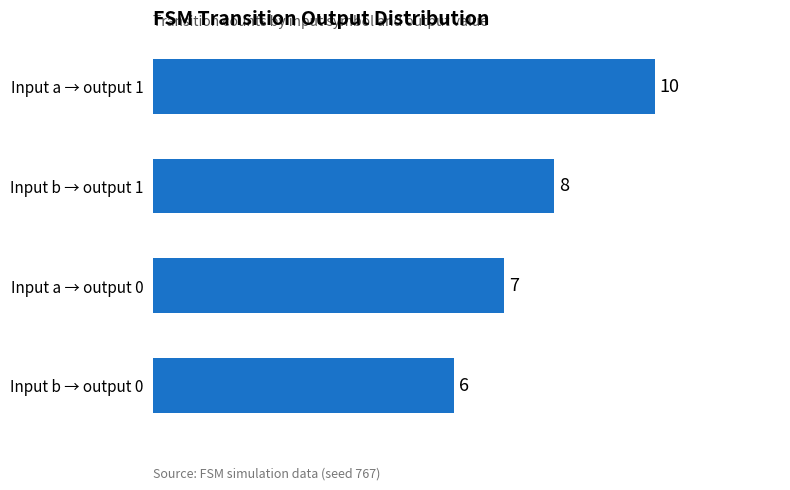

The value at Input b → output 1 is 5. True or false?

False